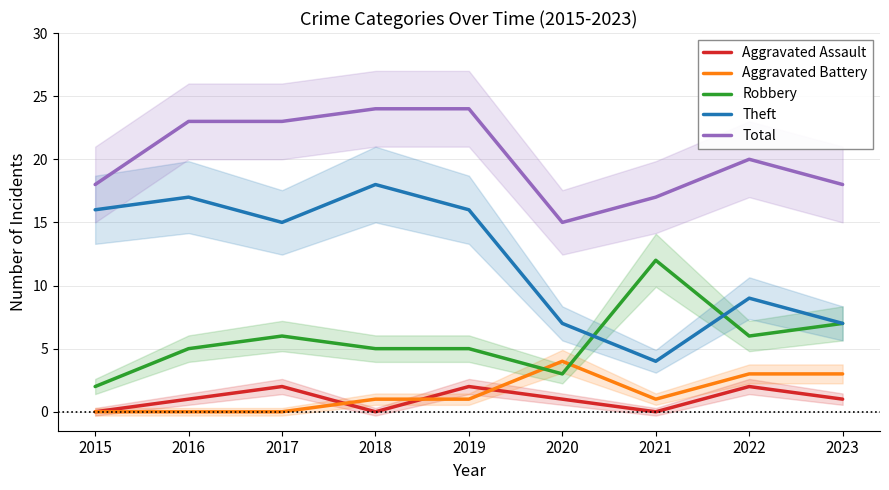

How many data points in Aggravated Assault are less than 1?

3